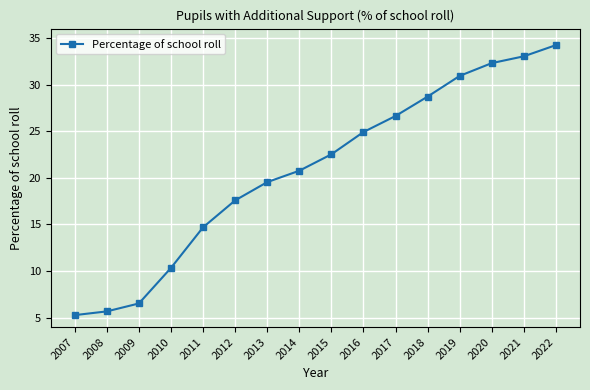

What is the average value?

20.9